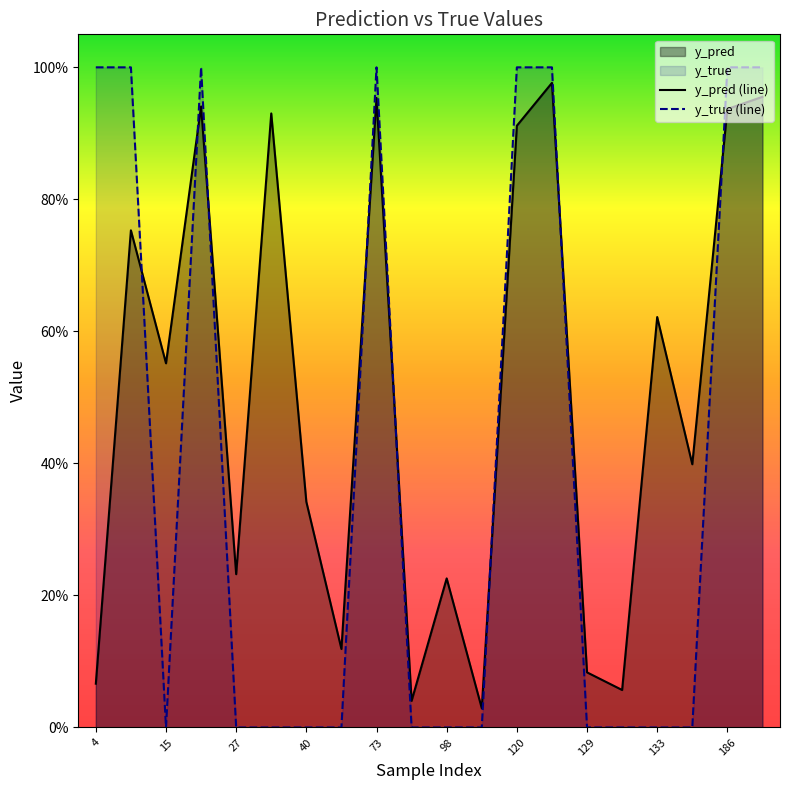

Count the number of data series in this chart.

2